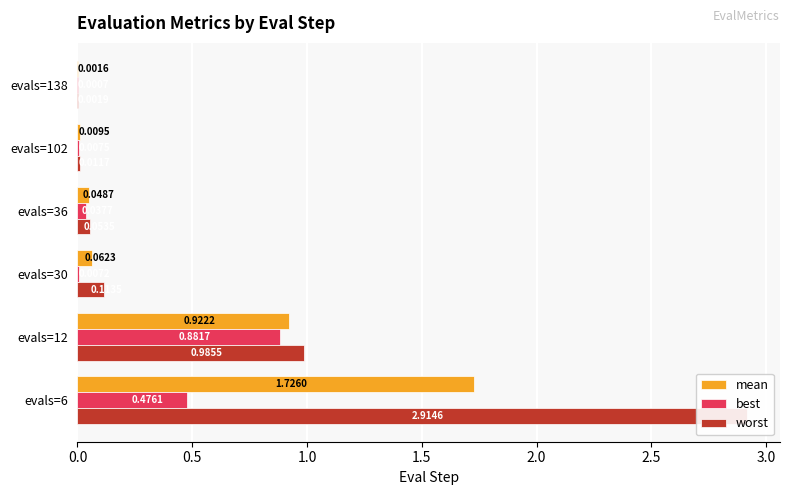

Rank the series at evals=36 from lowest to highest value.

best, mean, worst